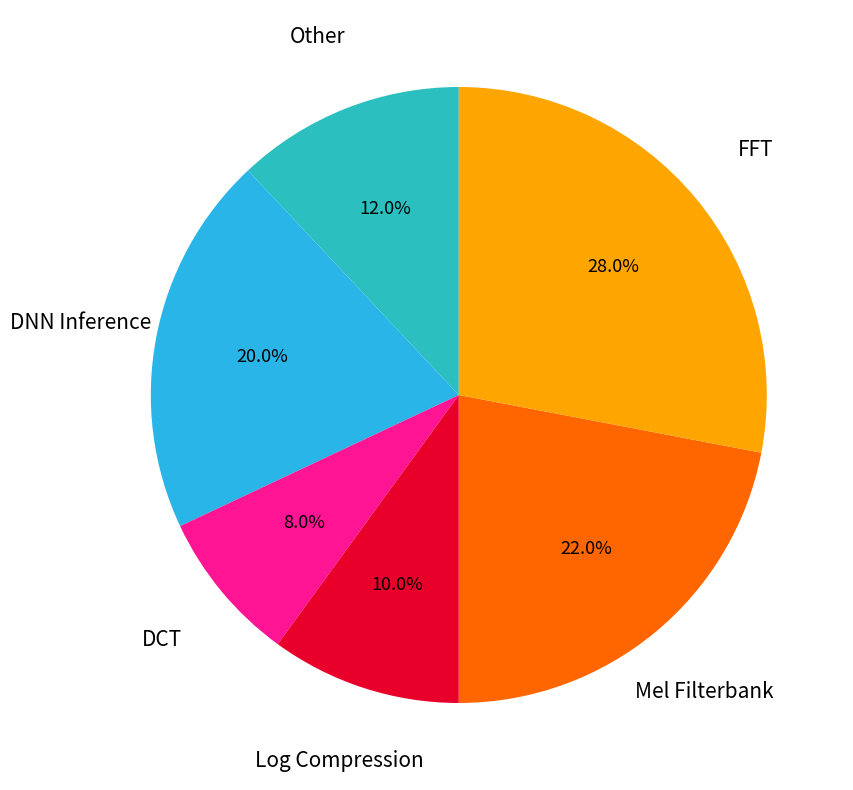

Does any single category account for the majority?

No